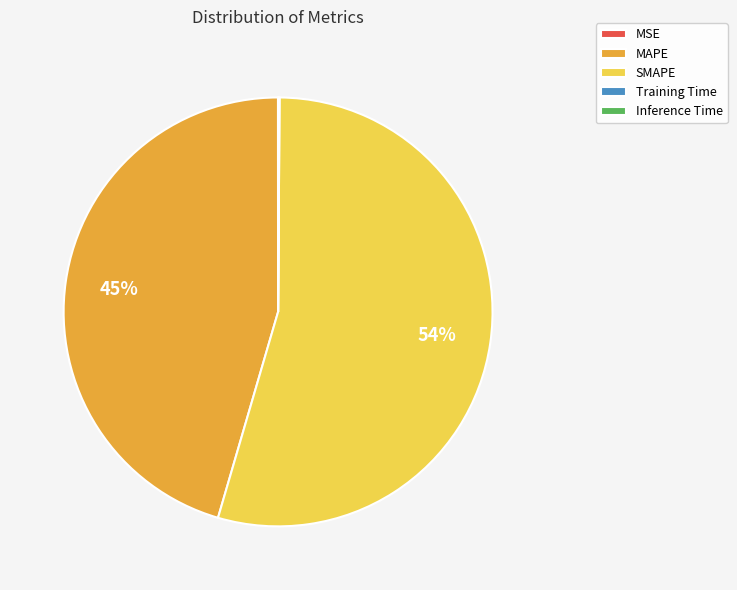

Does any single category account for the majority?

Yes